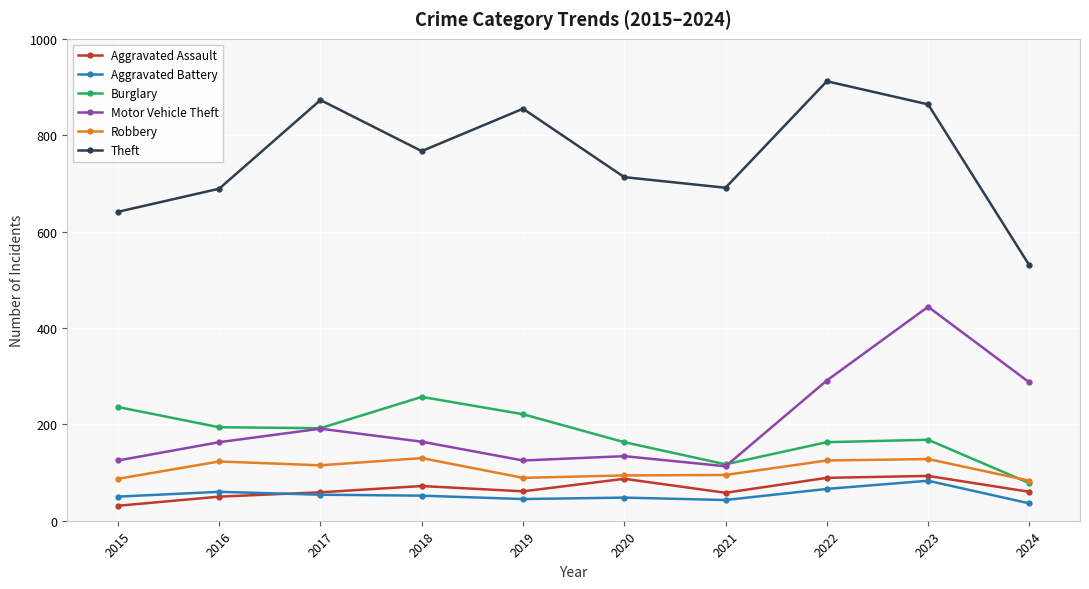

Which series changed the most between 2017 and 2019?

Motor Vehicle Theft